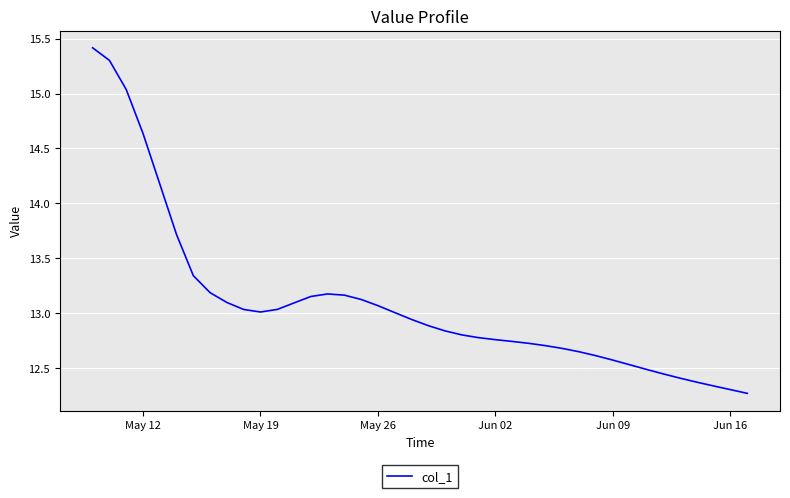

What is the maximum value shown in the chart?

15.4